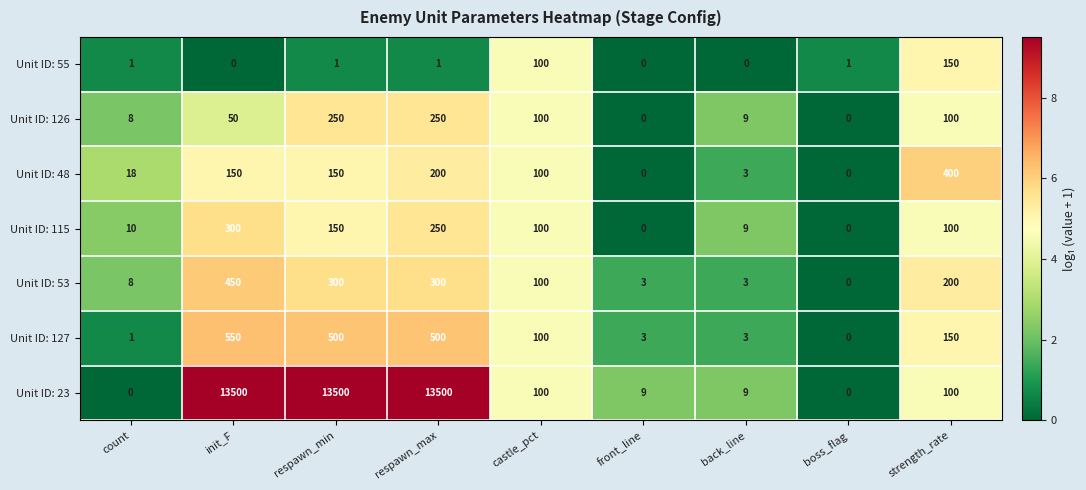

Between init_F and back_line, which series saw the biggest shift?

Unit ID: 23